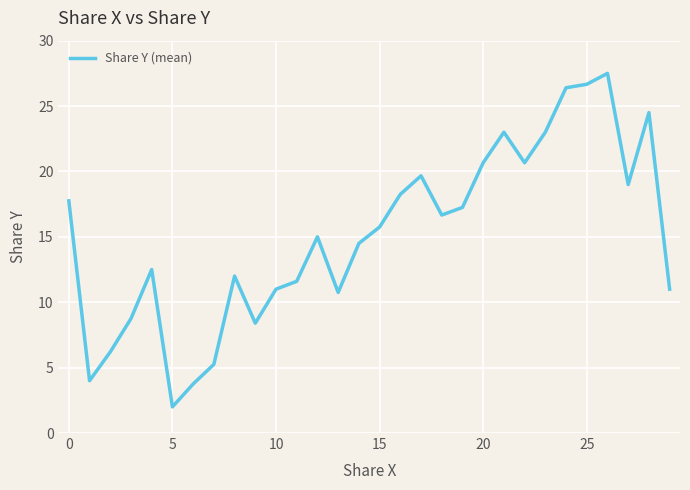

What is the minimum value shown in the chart?

2.0